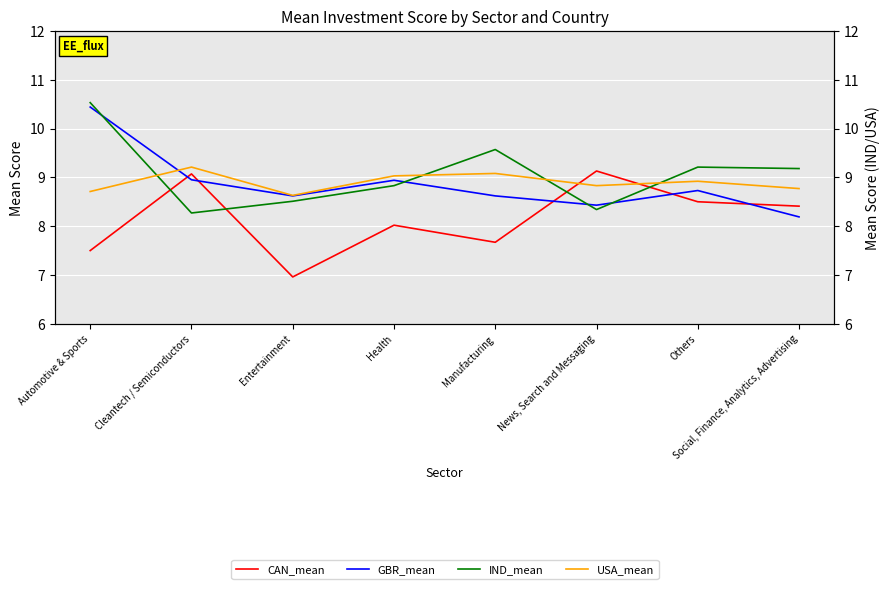

What position from the left is Social, Finance, Analytics, Advertising?

8